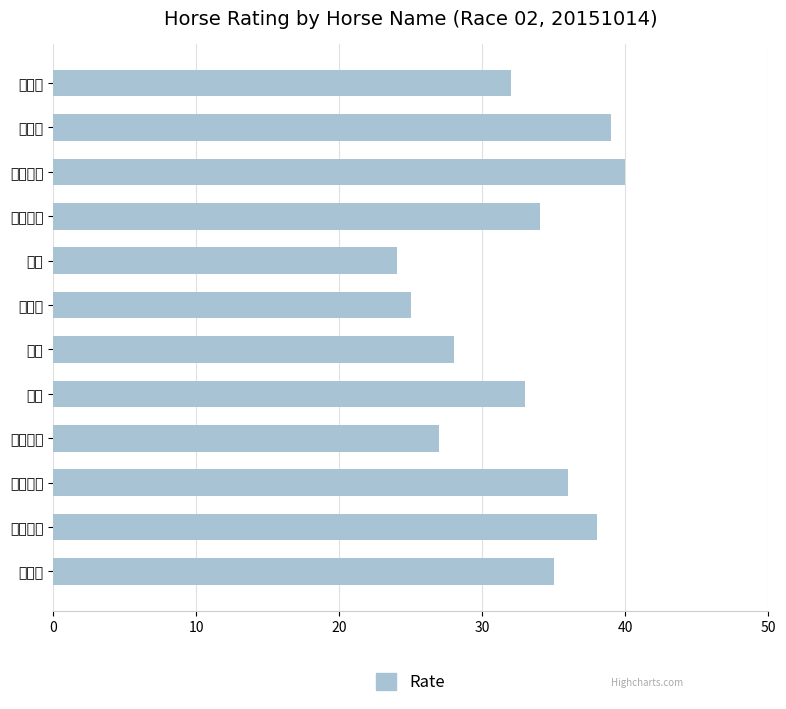

Rank the categories by value from lowest to highest.

赤驥, 糖黐豆, 公証揚聖, 八喜, 大寶庫, 首領, 野外桃源, 莫己若, 一心一意, 活力小子, 甜哥兒, 跑贏大市